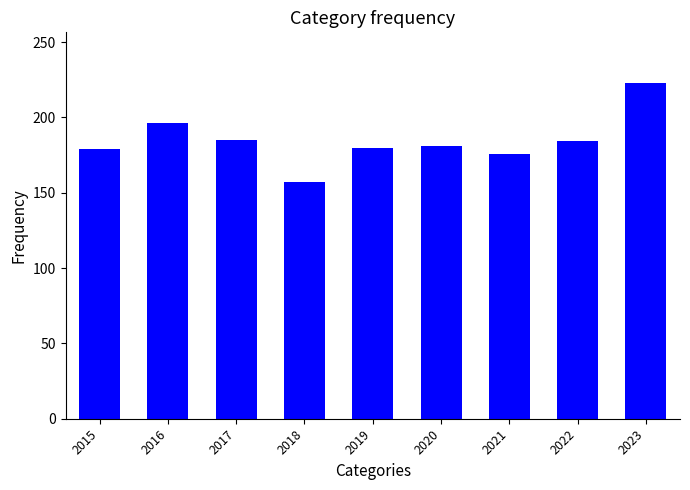

What is the ratio of the value at 2018 to the value at 2023?

0.7